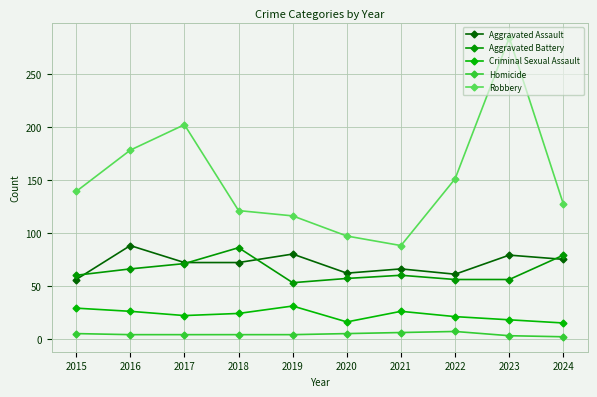

Which category has the lowest value in the Aggravated Battery series?

2019